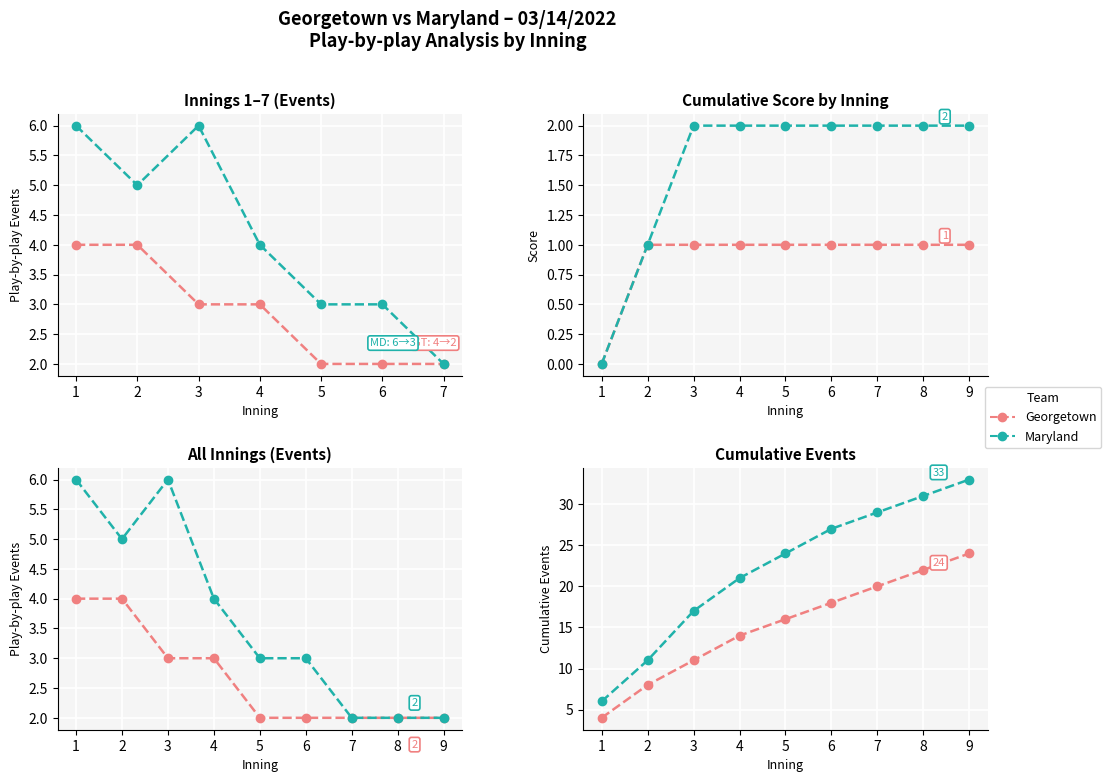

The Georgetown series shows 3 at 1. True or false?

False